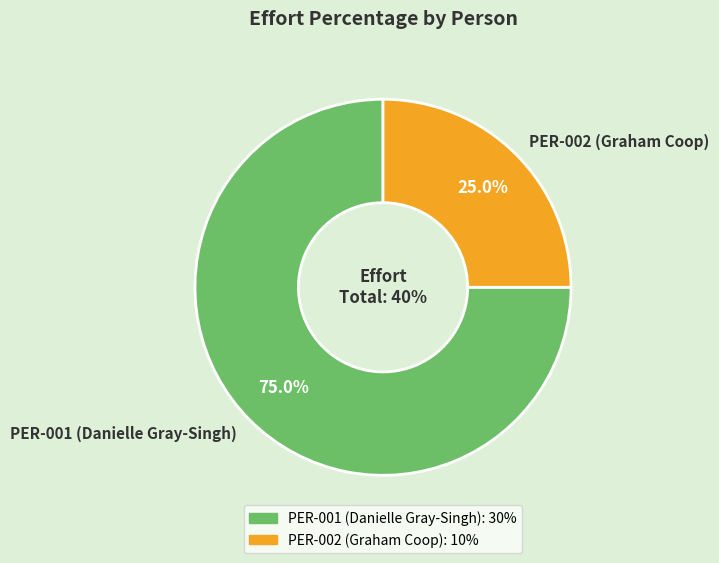

To the nearest percent, what is the combined percentage of PER-001 (Danielle Gray-Singh) and PER-002 (Graham Coop)?

100%